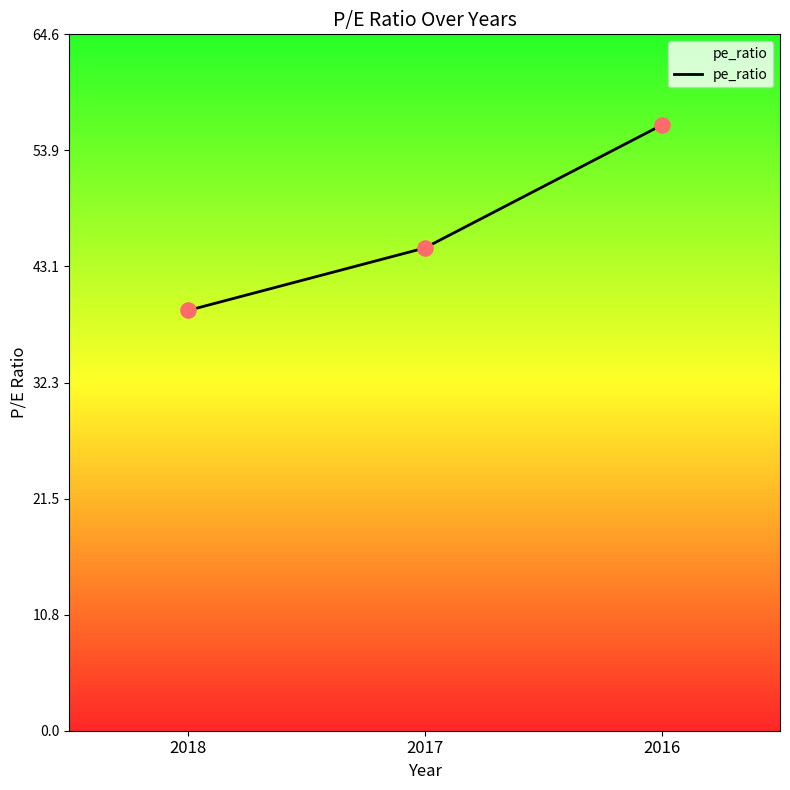

What is the ratio of the value at 2016 to the value at 2018?

1.4